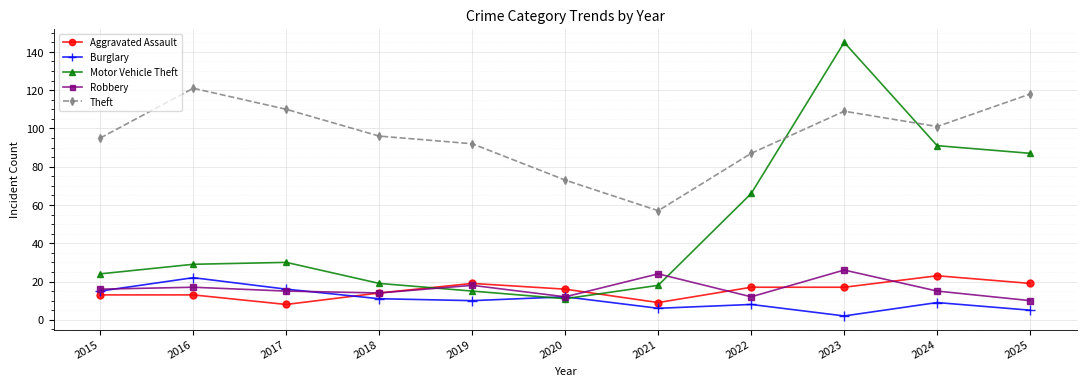

What is the minimum value for Theft?

57